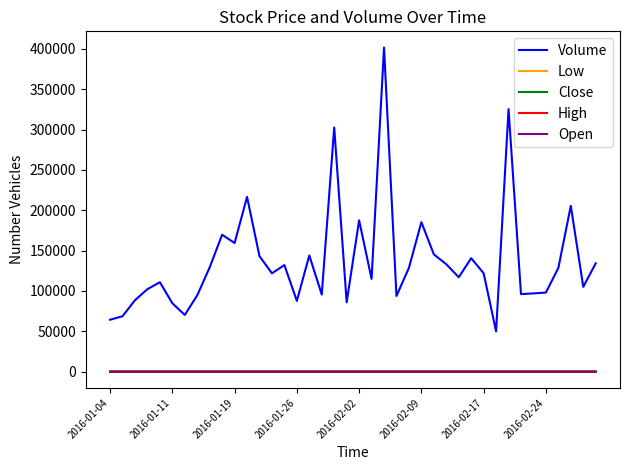

Which series has the largest total across all categories?

Volume